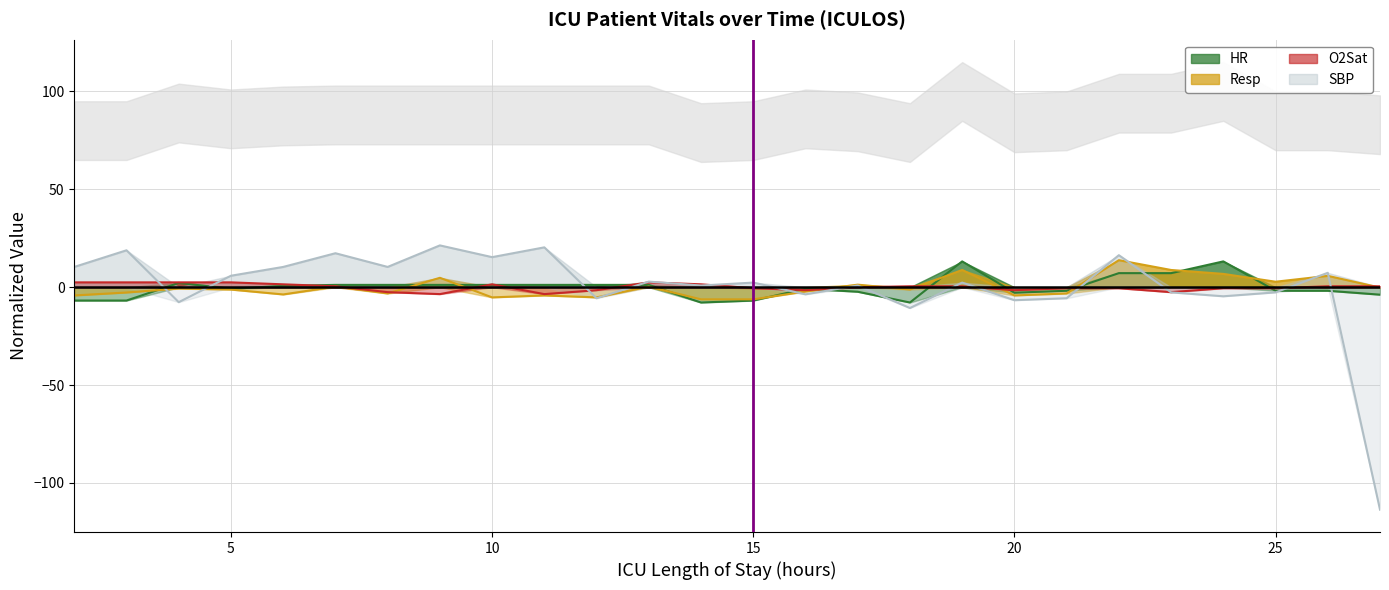

Rank the series by their maximum value, from lowest to highest.

O2Sat, HR, Resp, SBP